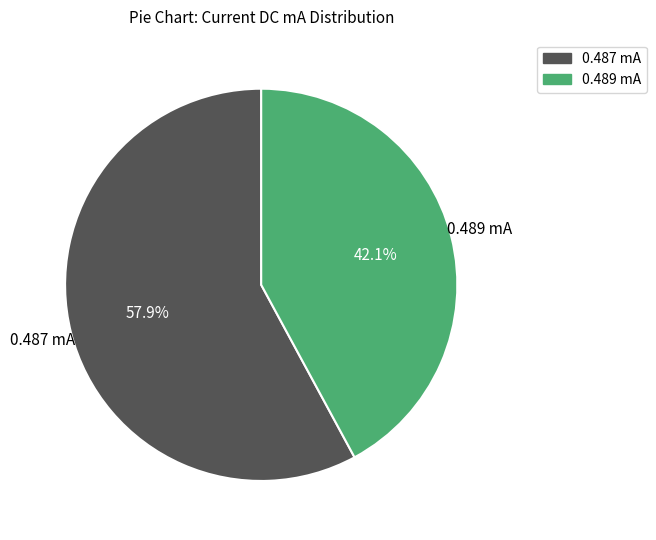

Count the number of slices in the pie.

2